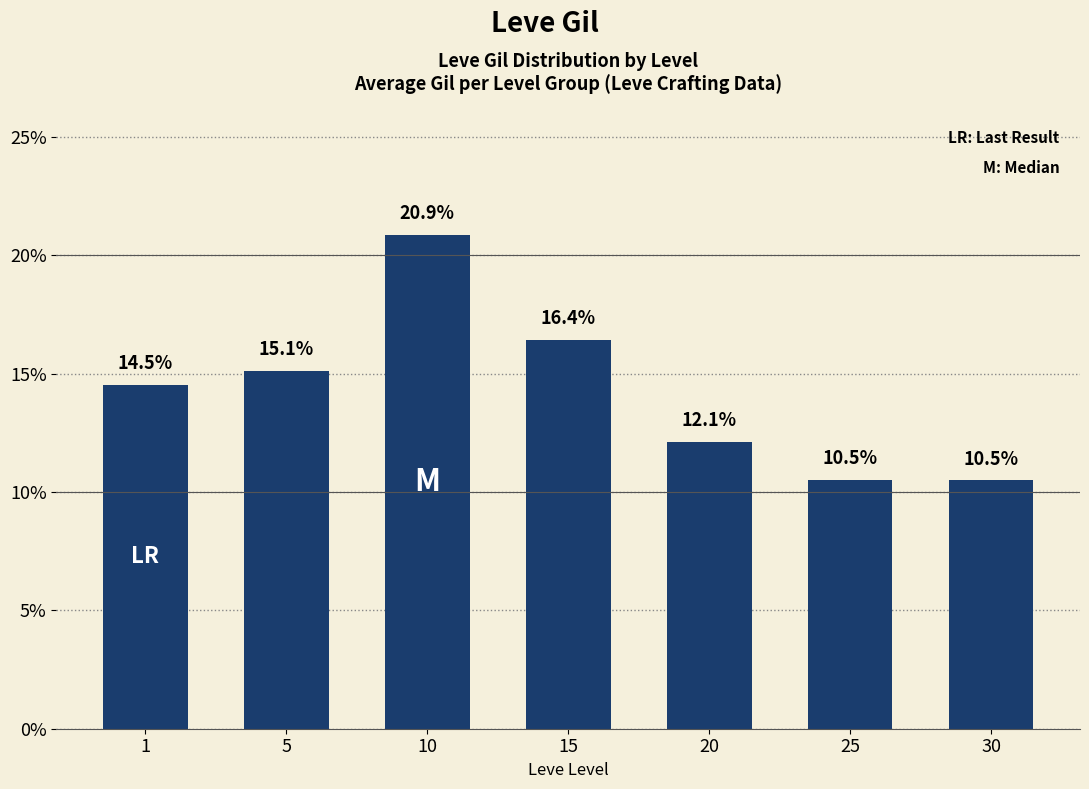

How many bars are there in total?

7